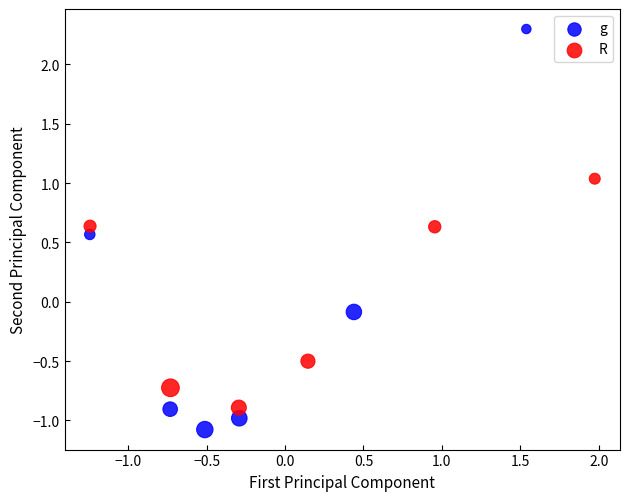

Which series reaches the maximum Y coordinate?

g